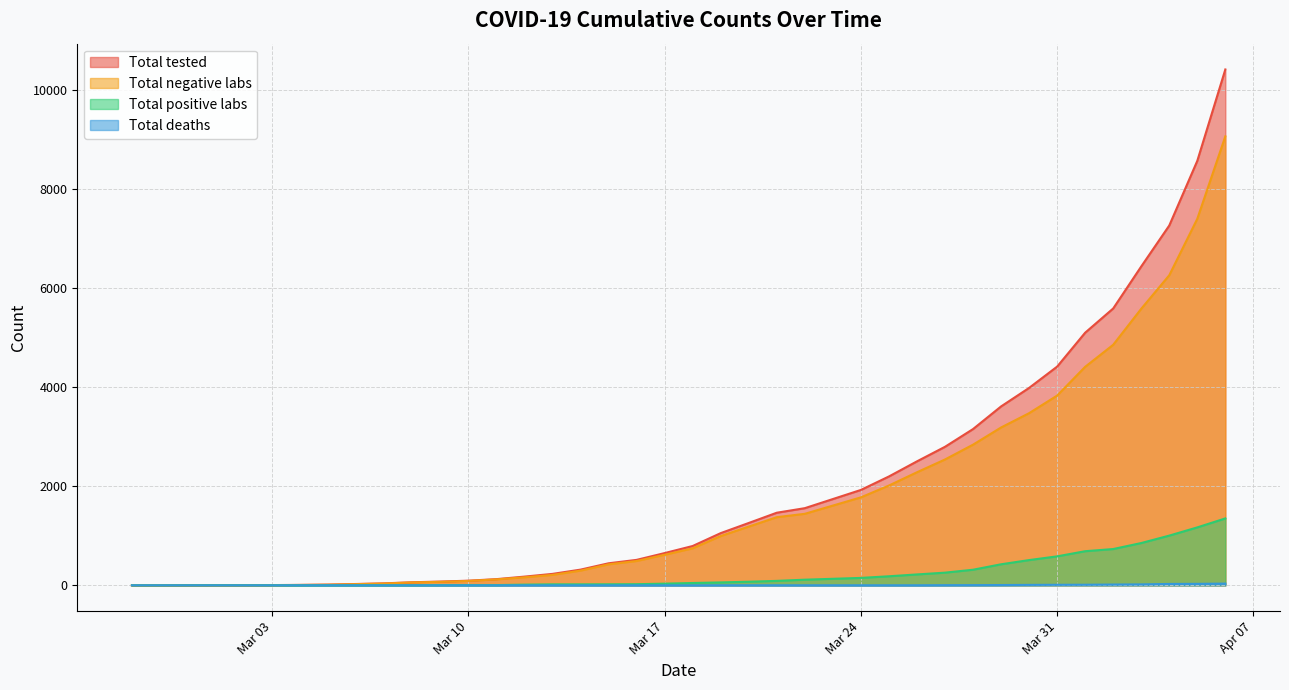

True or false: Total tested and Total negative labs intersect in this chart.

False